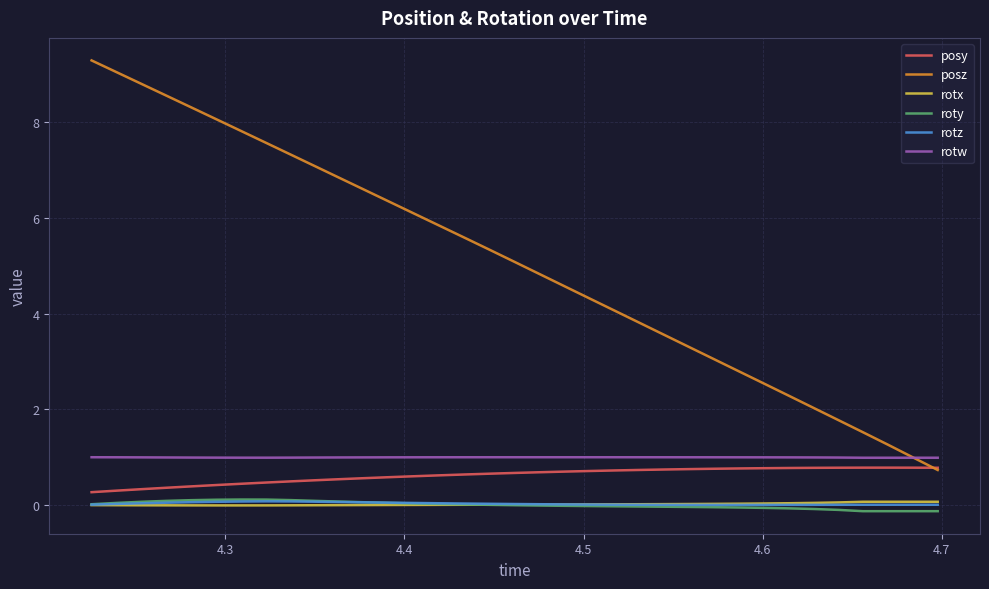

Which series has the largest range (max minus min)?

posz